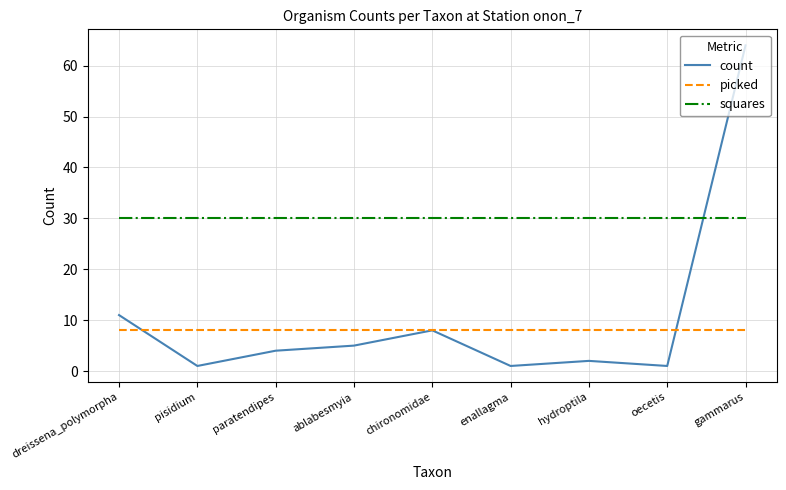

What position from the right is chironomidae?

5